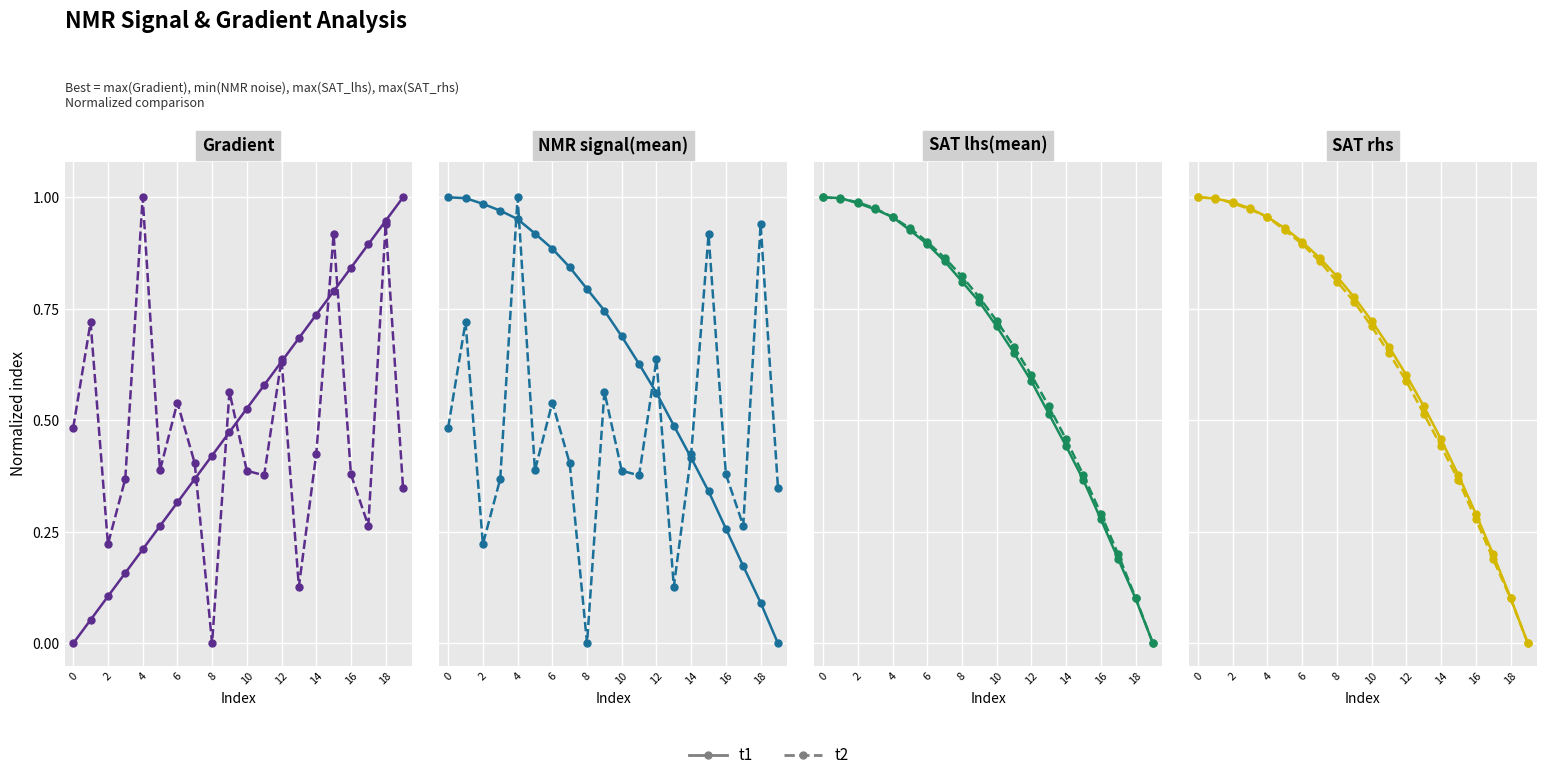

How many categories are shown in the chart?

20